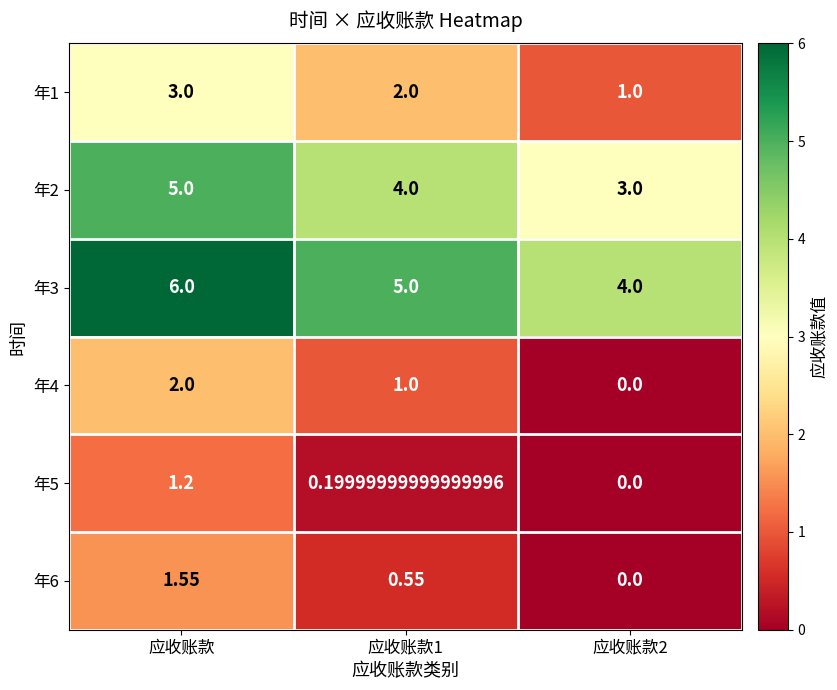

What is the difference between the highest and lowest values at 应收账款?

4.8